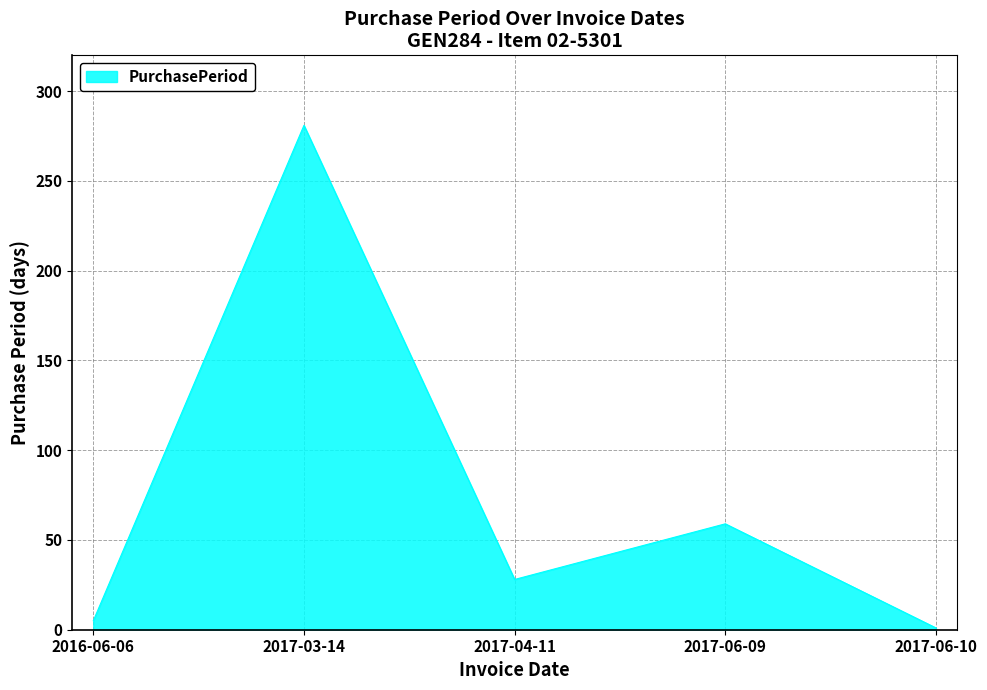

Approximately how many times larger is the value at 2017-04-11 compared to 2017-06-09?

0.5